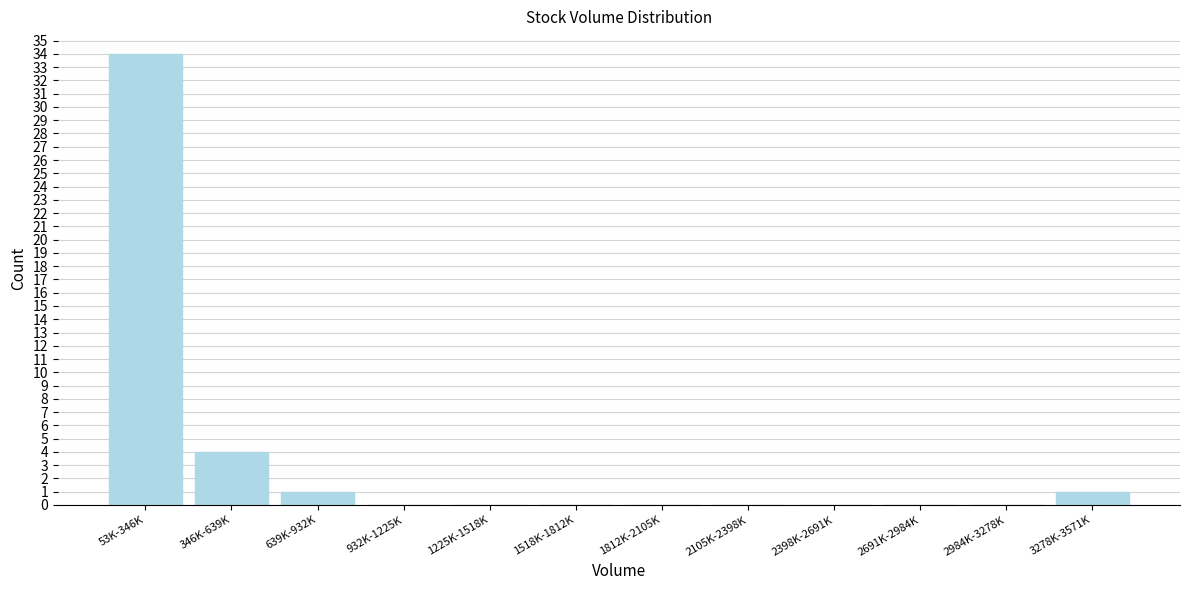

Reading left to right, extract all data points from this chart.

53K-346K=34	346K-639K=4	639K-932K=1	932K-1225K=0	1225K-1518K=0	1518K-1812K=0	1812K-2105K=0	2105K-2398K=0	2398K-2691K=0	2691K-2984K=0	2984K-3278K=0	3278K-3571K=1